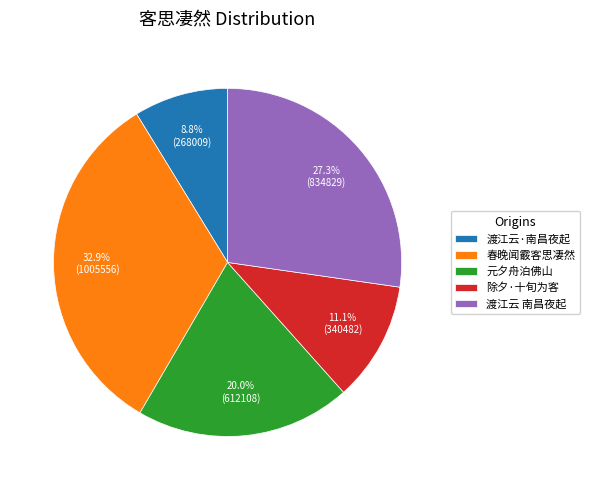

To the nearest percent, what is the average slice percentage?

20%